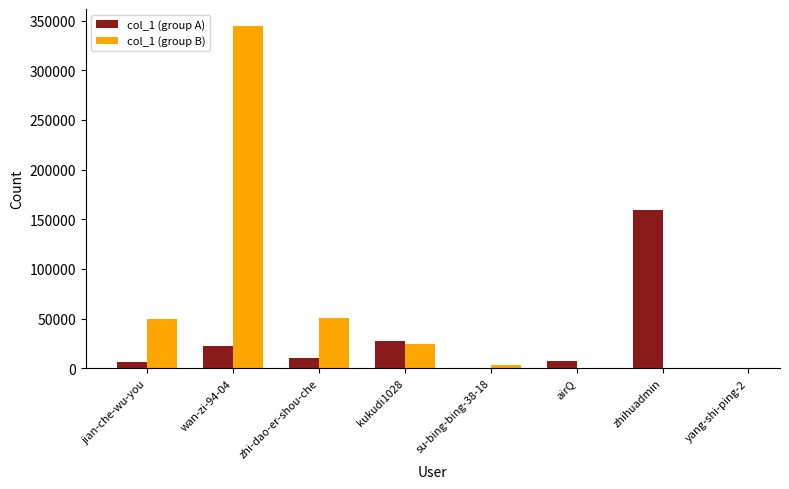

The chart shows a value of 18064 at kukudi1028. True or false?

False